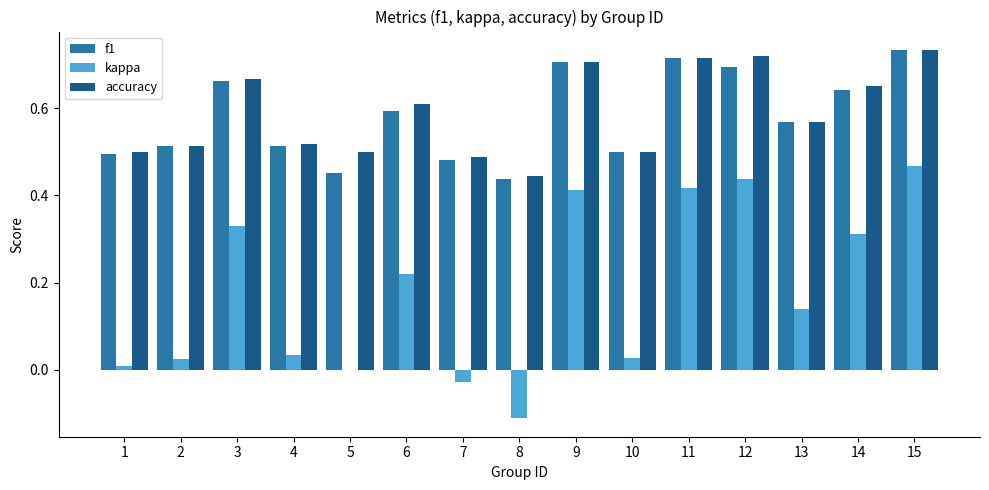

Between 13 and 15, which series saw the biggest shift?

kappa